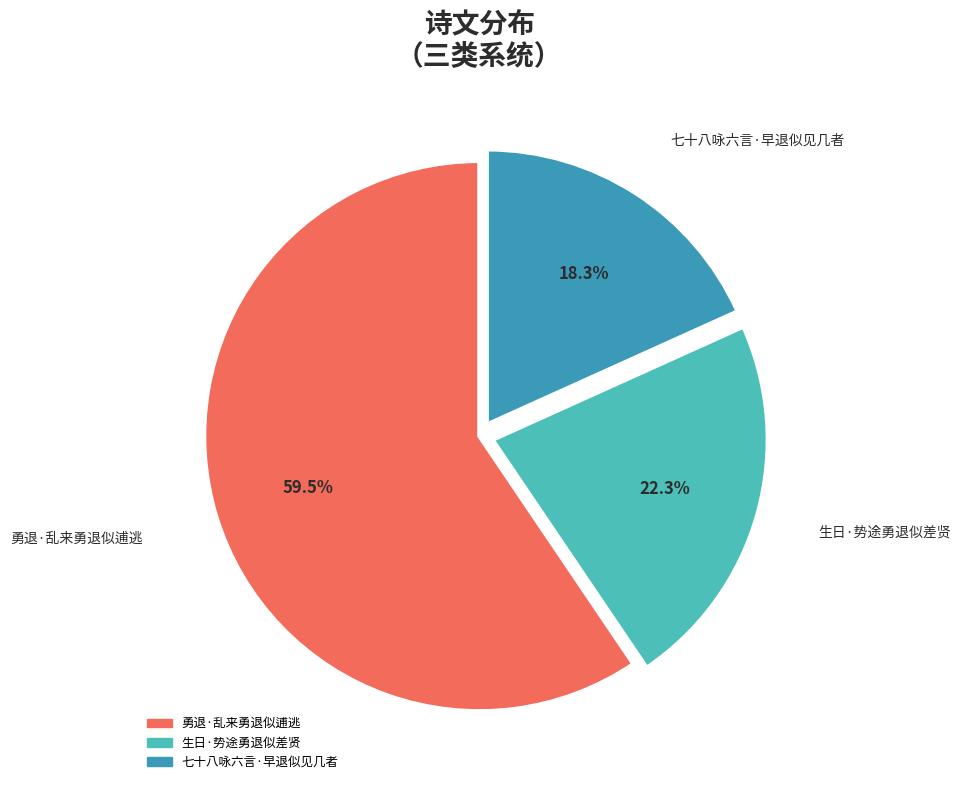

Combined, do 生日·势途勇退似差贤 and 勇退·乱来勇退似逋逃 account for over 50%?

Yes